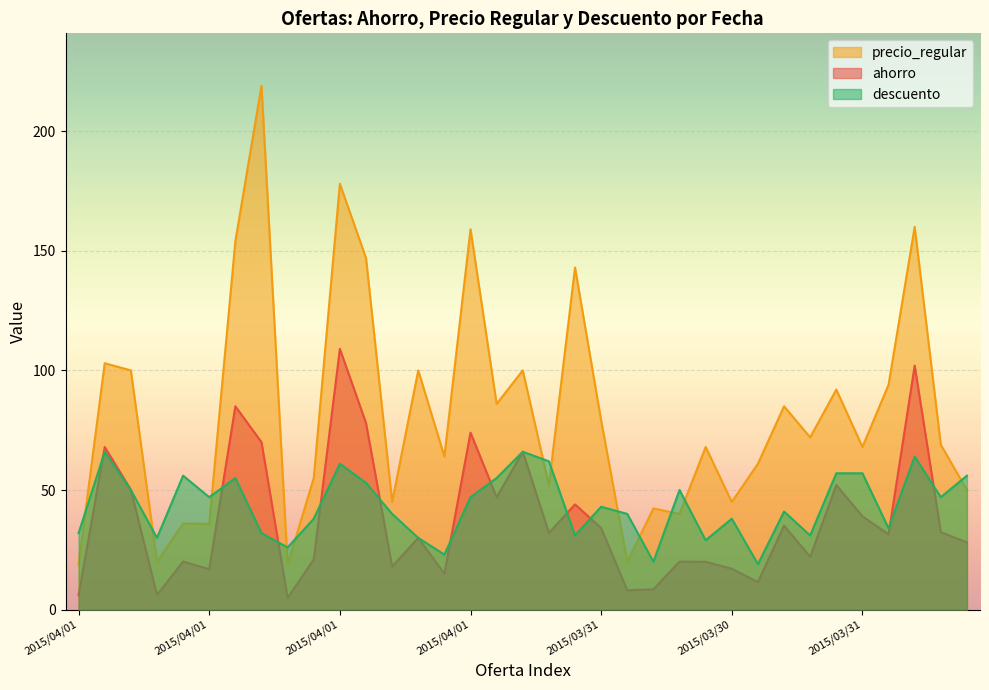

Does the chart display data point markers on the line(s)?

No